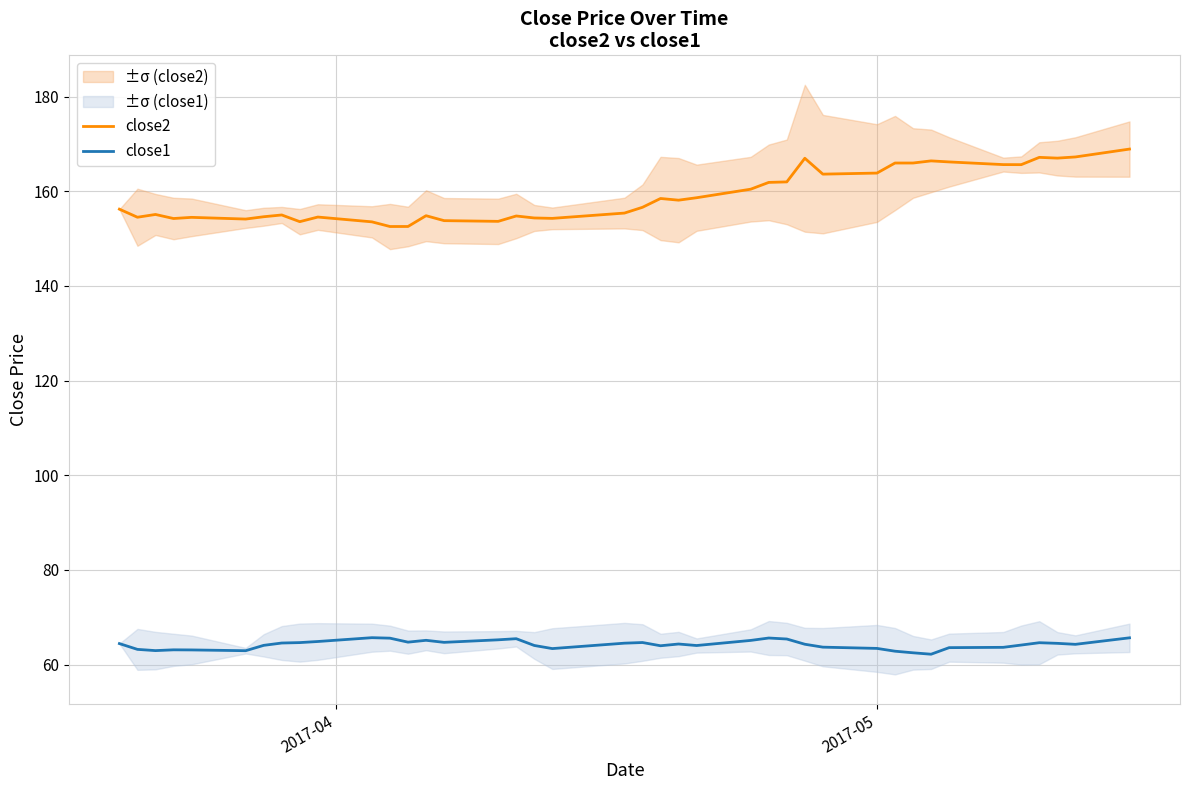

Count the number of categories in the chart.

40